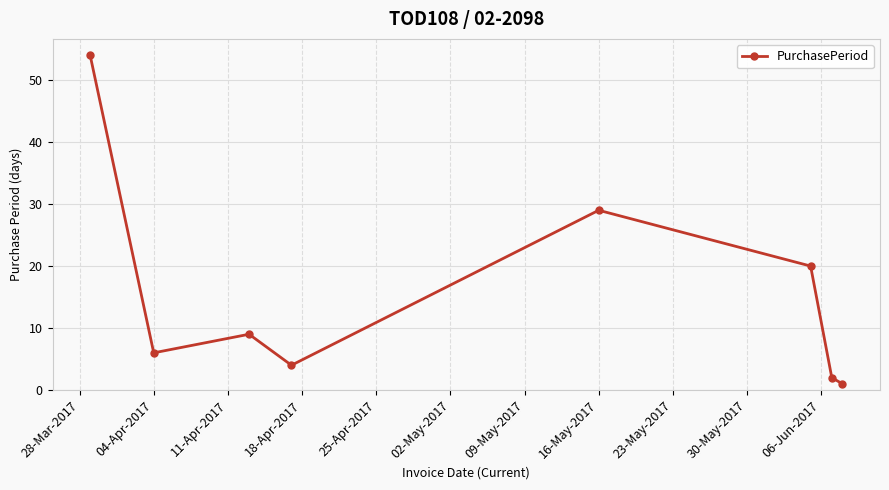

What is the difference between the second highest and second lowest values?

27